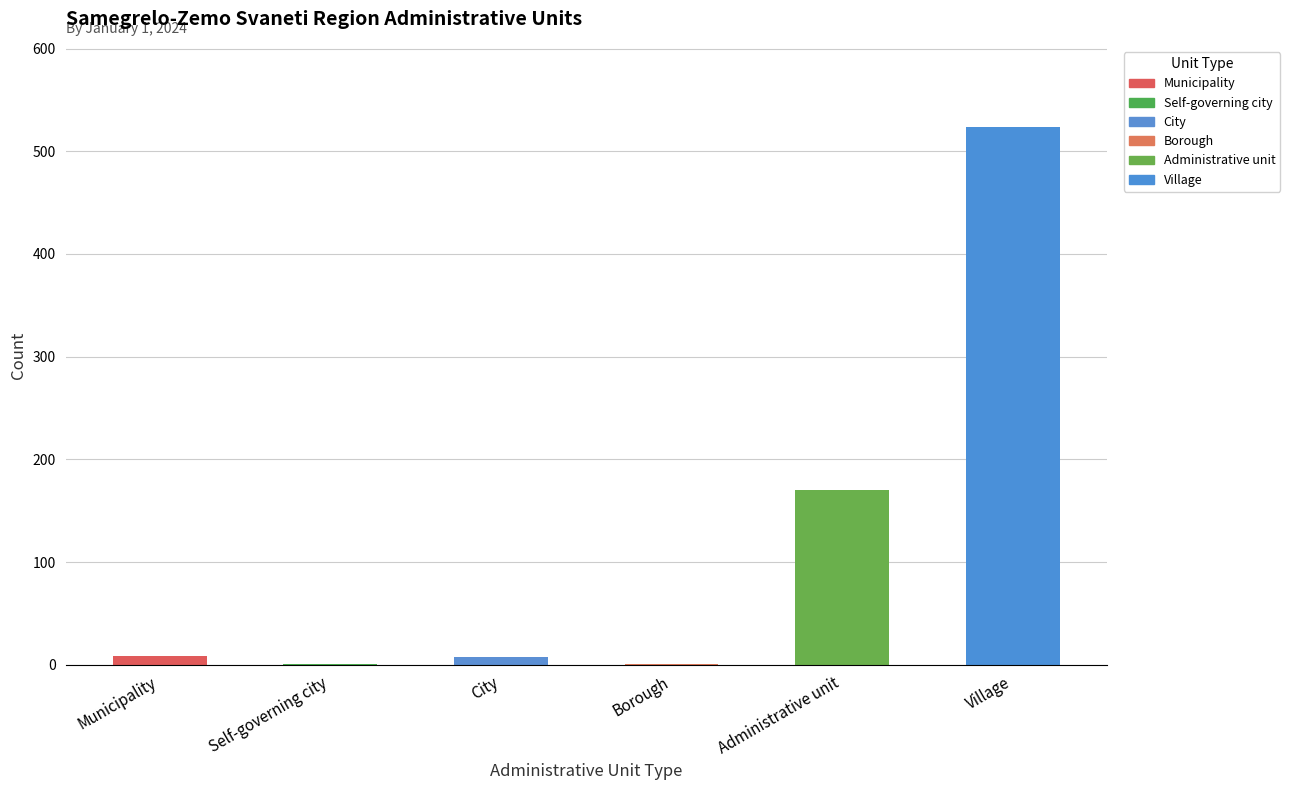

What is the maximum value shown in the chart?

524